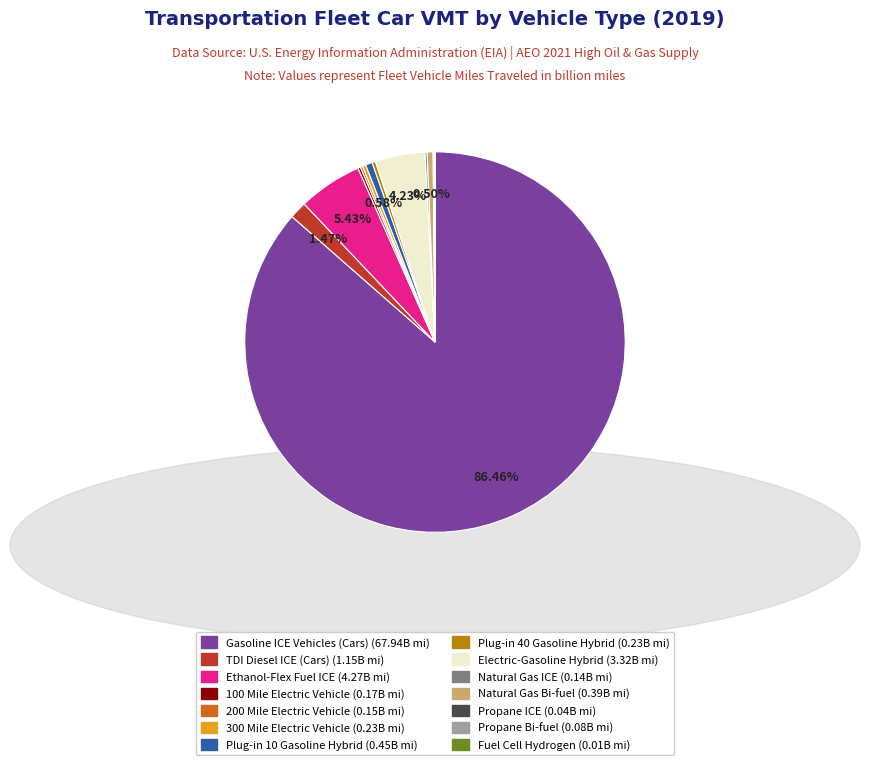

Is it true that Plug-in 10 Gasoline Hybrid is 11% of the pie?

False